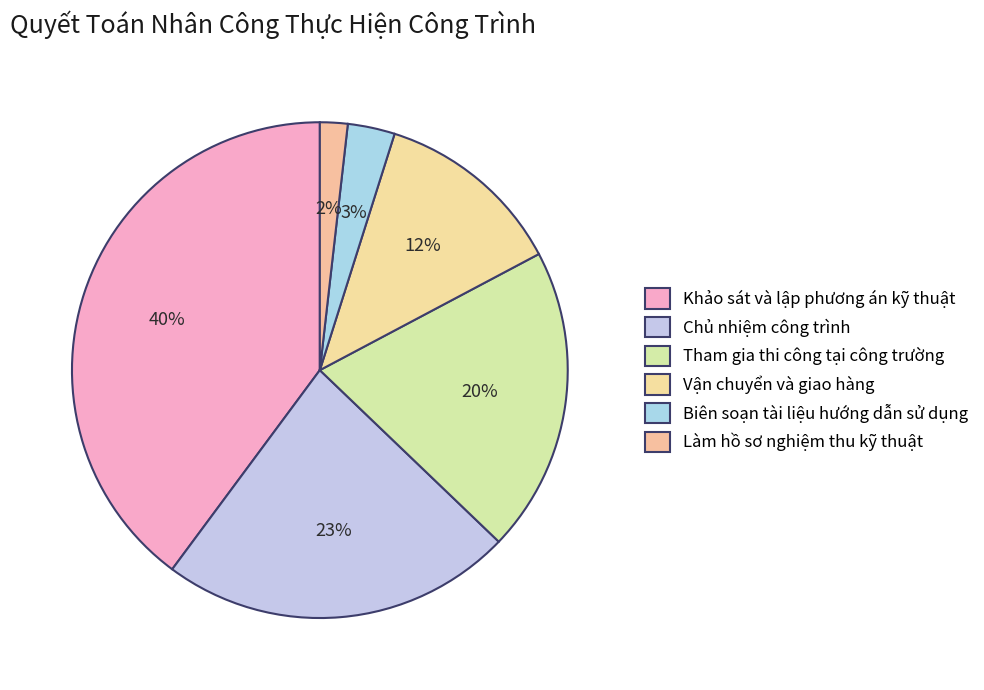

Rank the categories by value from lowest to highest.

Làm hồ sơ nghiệm thu kỹ thuật, Biên soạn tài liệu hướng dẫn sử dụng, Vận chuyển và giao hàng, Tham gia thi công tại công trường, Chủ nhiệm công trình, Khảo sát và lập phương án kỹ thuật